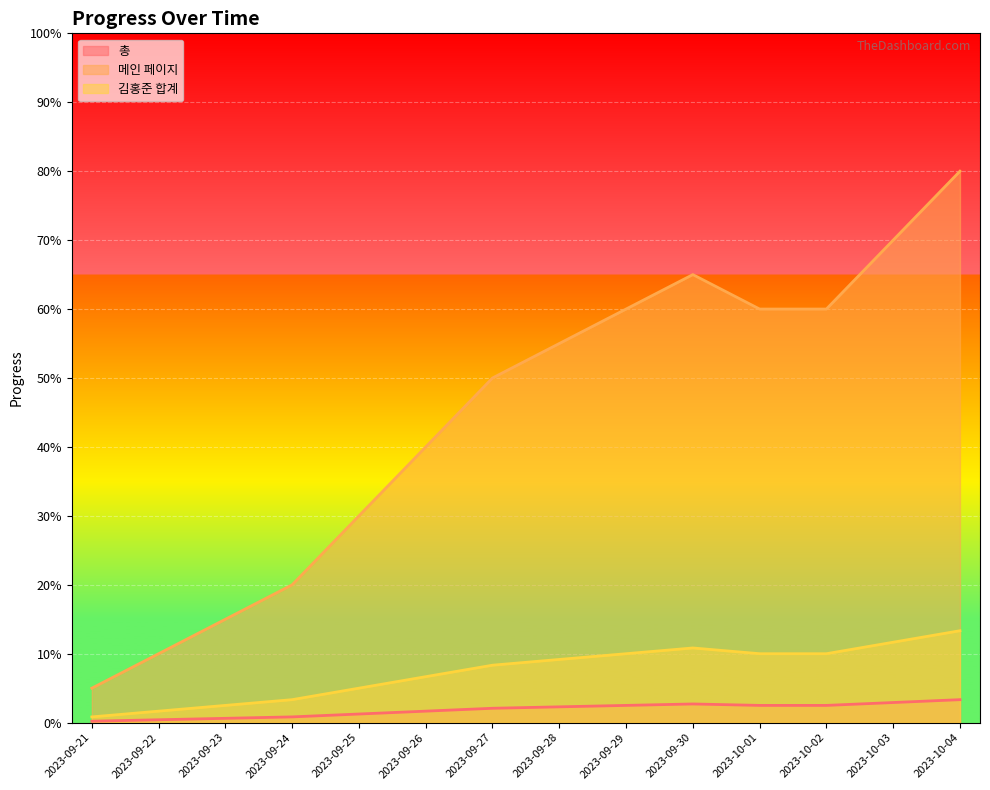

What is the highest value of the 김홍준 합계 series?

0.1